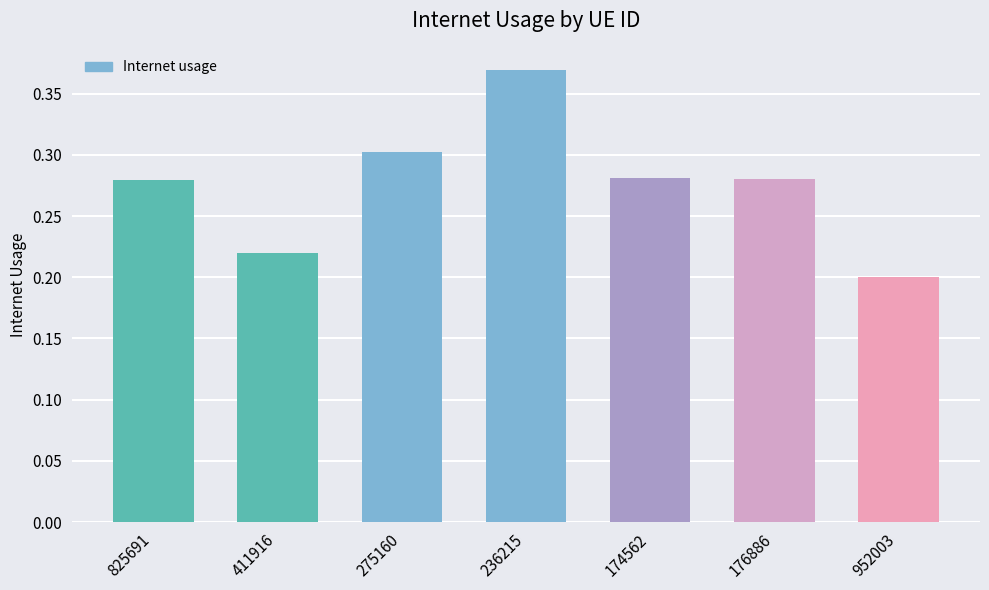

What is the label of the 4th bar from the left?

236215